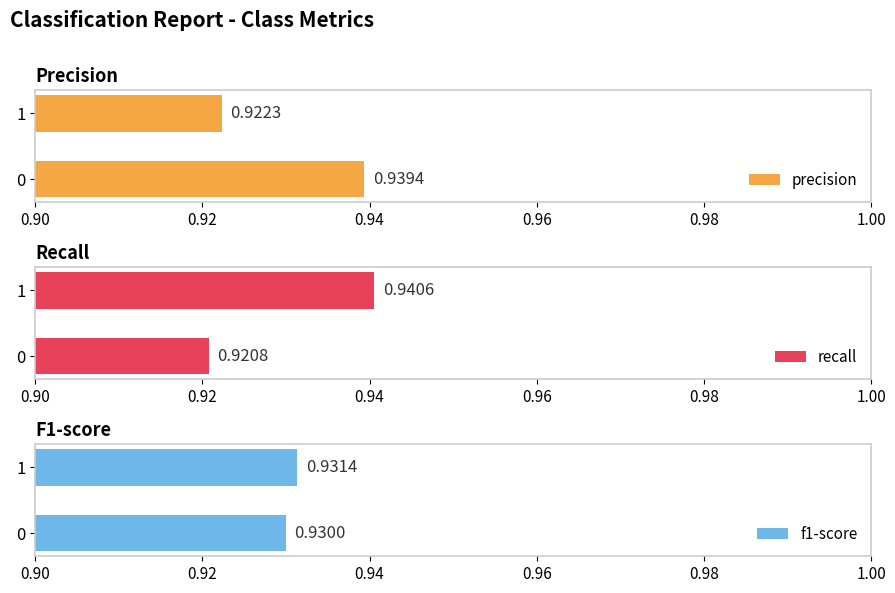

Which has a higher value, 0.90 or 0.92?

0.90